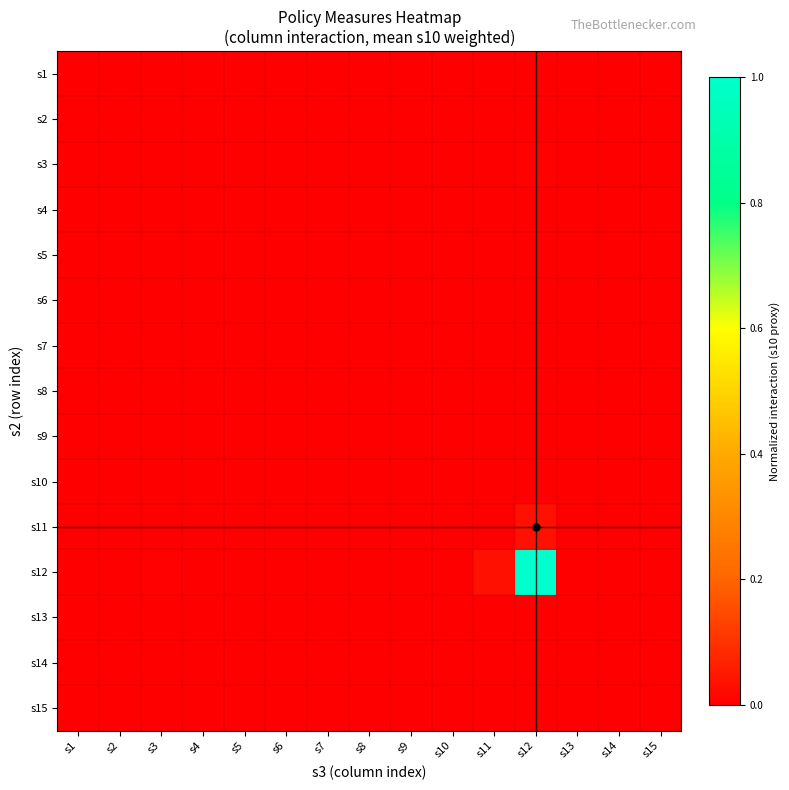

Reading right to left, what are all the values shown in this chart?

s1: s15=0.0	s14=0.0	s13=0.0	s12=0.0	s11=0.0	s10=0.0	s9=0.0	s8=0.0	s7=0.0	s6=0.0	s5=0.0	s4=0.0	s3=0.0	s2=0.0	s1=0.0
s2: s15=0.0	s14=0.0	s13=0.0	s12=0.0	s11=0.0	s10=0.0	s9=0.0	s8=0.0	s7=0.0	s6=0.0	s5=0.0	s4=0.0	s3=0.0	s2=0.0	s1=0.0
s3: s15=0.0	s14=0.0	s13=0.0	s12=0.0	s11=0.0	s10=0.0	s9=0.0	s8=0.0	s7=0.0	s6=0.0	s5=0.0	s4=0.0	s3=0.0	s2=0.0	s1=0.0
s4: s15=0.0	s14=0.0	s13=0.0	s12=0.0	s11=0.0	s10=0.0	s9=0.0	s8=0.0	s7=0.0	s6=0.0	s5=0.0	s4=0.0	s3=0.0	s2=0.0	s1=0.0
s5: s15=0.0	s14=0.0	s13=0.0	s12=0.0	s11=0.0	s10=0.0	s9=0.0	s8=0.0	s7=0.0	s6=0.0	s5=0.0	s4=0.0	s3=0.0	s2=0.0	s1=0.0
s6: s15=0.0	s14=0.0	s13=0.0	s12=0.0	s11=0.0	s10=0.0	s9=0.0	s8=0.0	s7=0.0	s6=0.0	s5=0.0	s4=0.0	s3=0.0	s2=0.0	s1=0.0
s7: s15=0.0	s14=0.0	s13=0.0	s12=0.0	s11=0.0	s10=0.0	s9=0.0	s8=0.0	s7=0.0	s6=0.0	s5=0.0	s4=0.0	s3=0.0	s2=0.0	s1=0.0
s8: s15=0.0	s14=0.0	s13=0.0	s12=0.0	s11=0.0	s10=0.0	s9=0.0	s8=0.0	s7=0.0	s6=0.0	s5=0.0	s4=0.0	s3=0.0	s2=0.0	s1=0.0
s9: s15=0.0	s14=0.0	s13=0.0	s12=0.0	s11=0.0	s10=0.0	s9=0.0	s8=0.0	s7=0.0	s6=0.0	s5=0.0	s4=0.0	s3=0.0	s2=0.0	s1=0.0
s10: s15=0.0	s14=0.0	s13=0.0	s12=0.0	s11=0.0	s10=0.0	s9=0.0	s8=0.0	s7=0.0	s6=0.0	s5=0.0	s4=0.0	s3=0.0	s2=0.0	s1=0.0
s11: s15=0.0	s14=0.0	s13=0.0	s12=0.0	s11=0.0	s10=0.0	s9=0.0	s8=0.0	s7=0.0	s6=0.0	s5=0.0	s4=0.0	s3=0.0	s2=0.0	s1=0.0
s12: s15=0.0	s14=0.0	s13=0.0	s12=1.0	s11=0.0	s10=0.0	s9=0.0	s8=0.0	s7=0.0	s6=0.0	s5=0.0	s4=0.0	s3=0.0	s2=0.0	s1=0.0
s13: s15=0.0	s14=0.0	s13=0.0	s12=0.0	s11=0.0	s10=0.0	s9=0.0	s8=0.0	s7=0.0	s6=0.0	s5=0.0	s4=0.0	s3=0.0	s2=0.0	s1=0.0
s14: s15=0.0	s14=0.0	s13=0.0	s12=0.0	s11=0.0	s10=0.0	s9=0.0	s8=0.0	s7=0.0	s6=0.0	s5=0.0	s4=0.0	s3=0.0	s2=0.0	s1=0.0
s15: s15=0.0	s14=0.0	s13=0.0	s12=0.0	s11=0.0	s10=0.0	s9=0.0	s8=0.0	s7=0.0	s6=0.0	s5=0.0	s4=0.0	s3=0.0	s2=0.0	s1=0.0